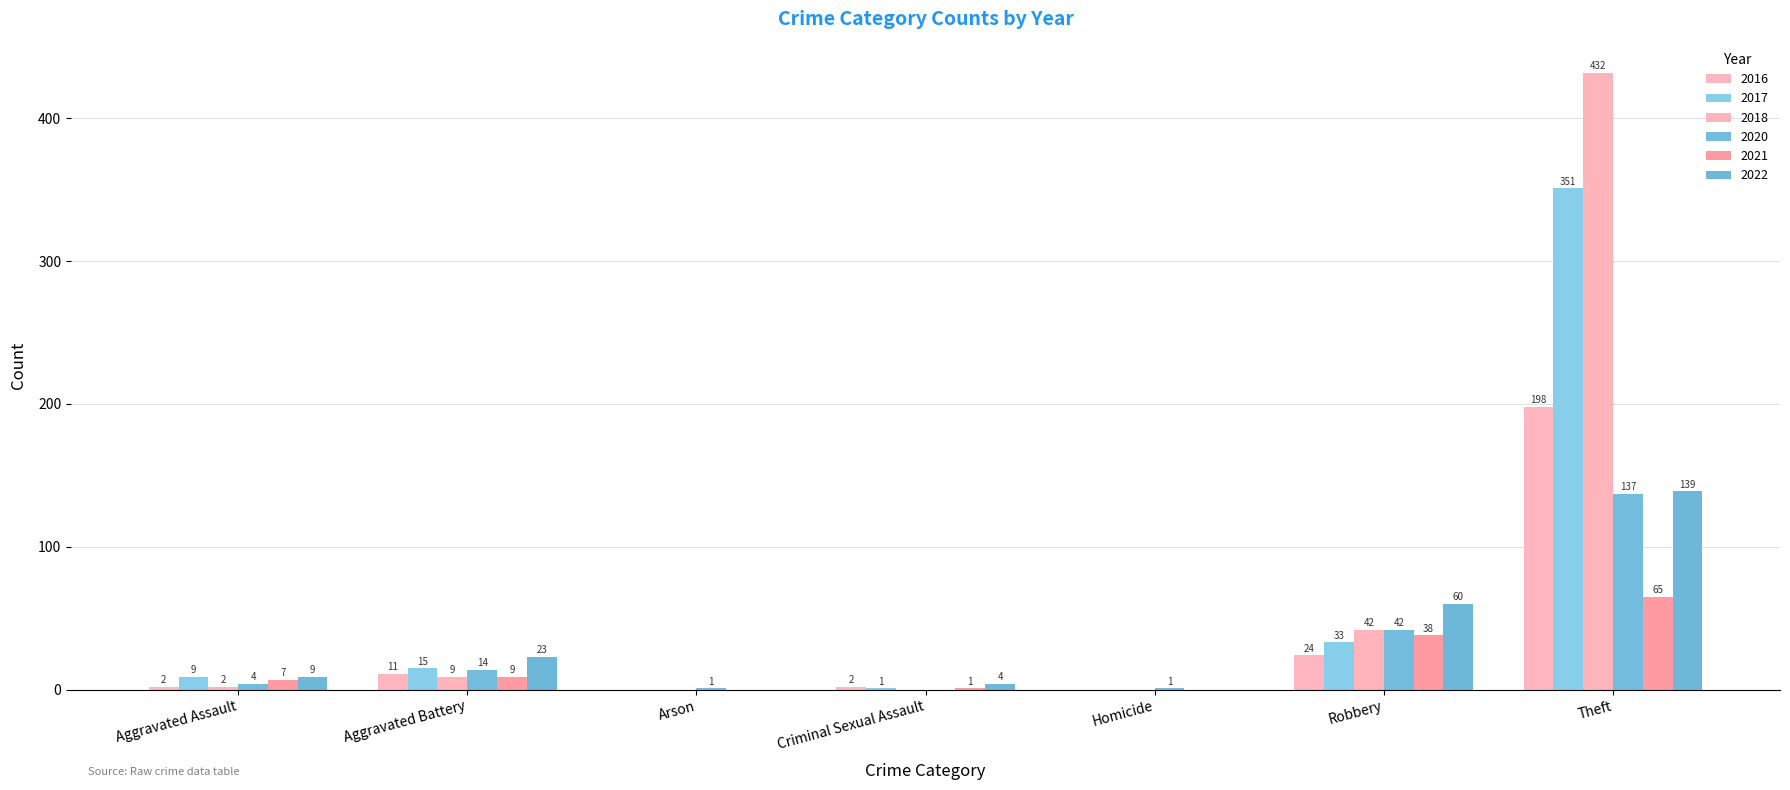

Between Arson and Theft, which series saw the biggest shift?

2018